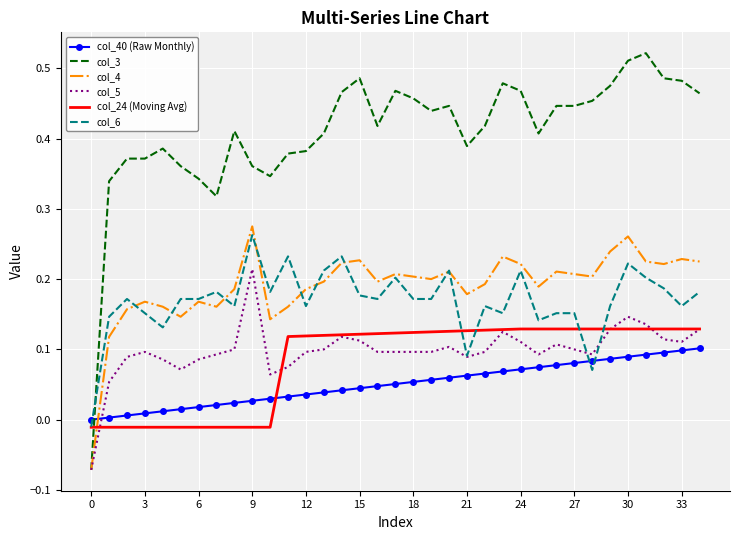

How many values in col_6 are below zero?

1